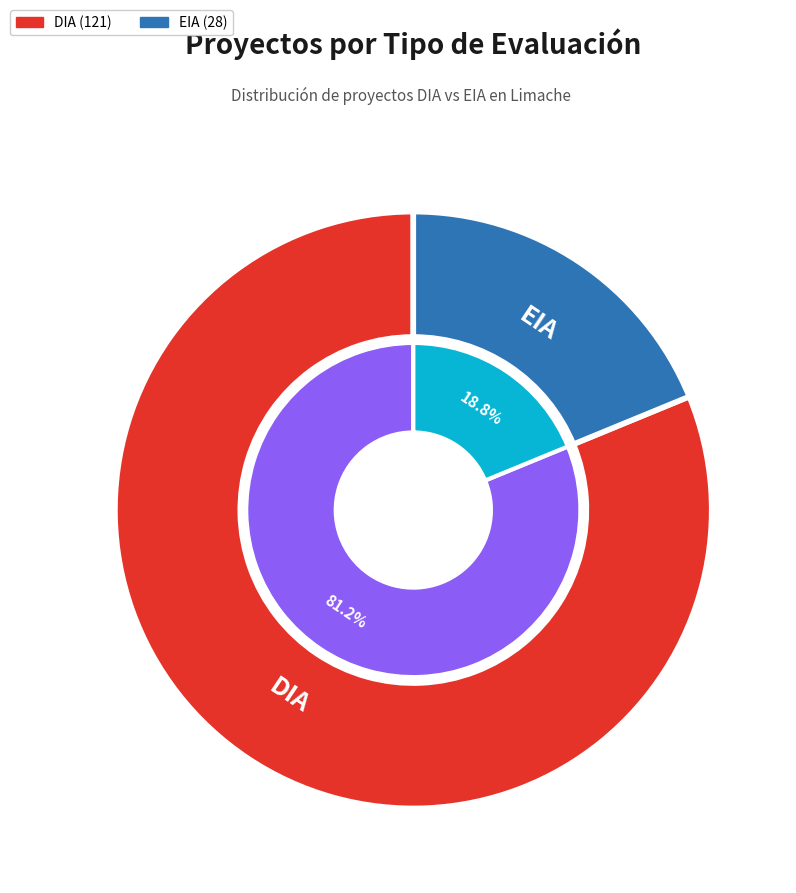

Which slice is the largest?

DIA